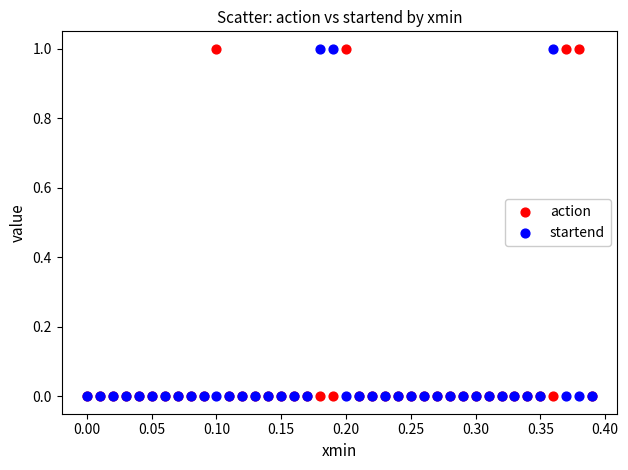

What are all the series names shown in the legend?

action, startend